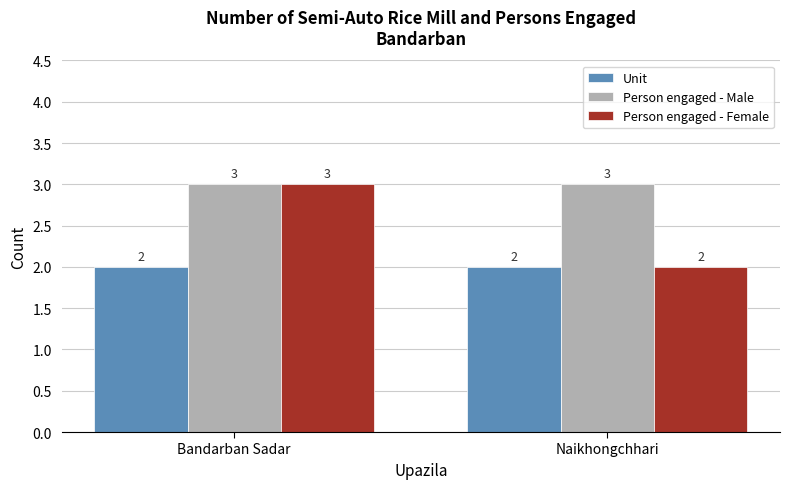

Reading right to left, list all the values displayed in this chart.

Unit: 2	2
Person engaged - Male: 3	3
Person engaged - Female: 2	3